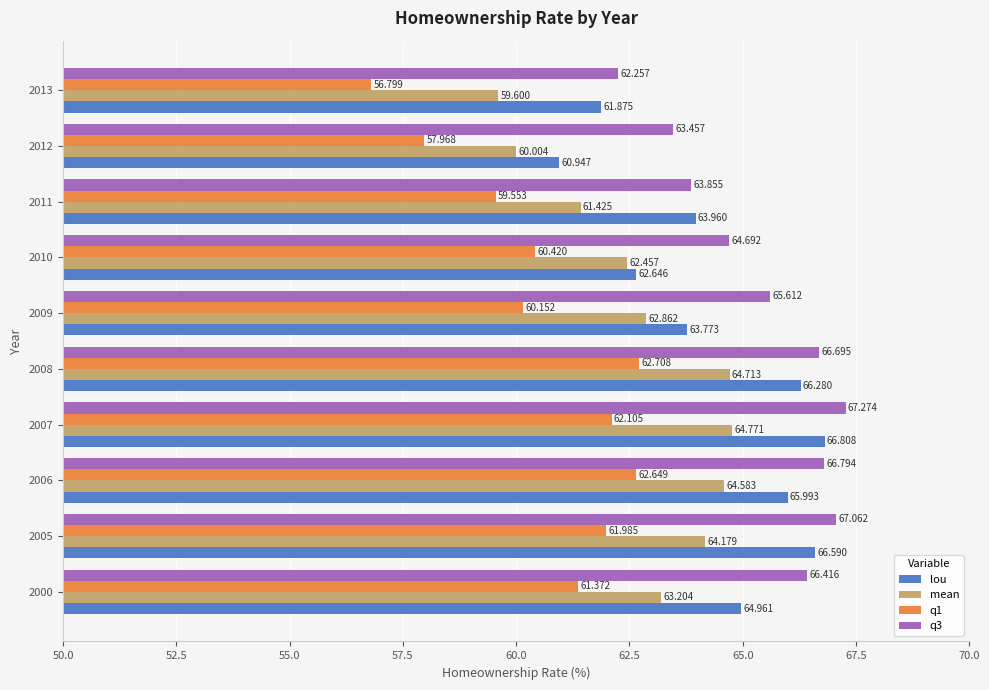

What is the maximum value shown in the chart?

67.3